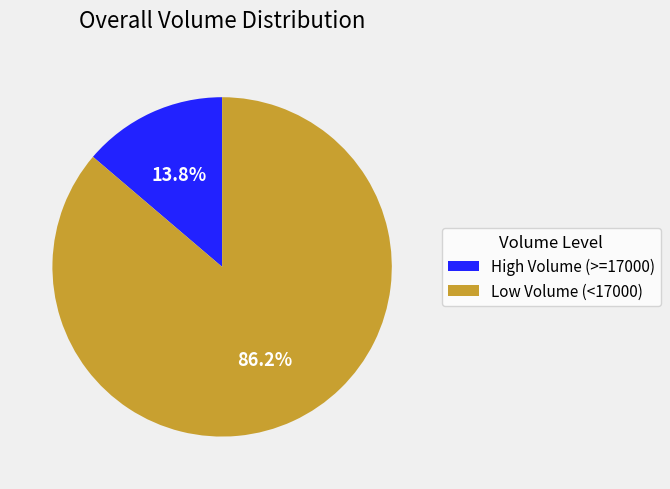

Does Low Volume (<17000) represent more than half of the total?

Yes